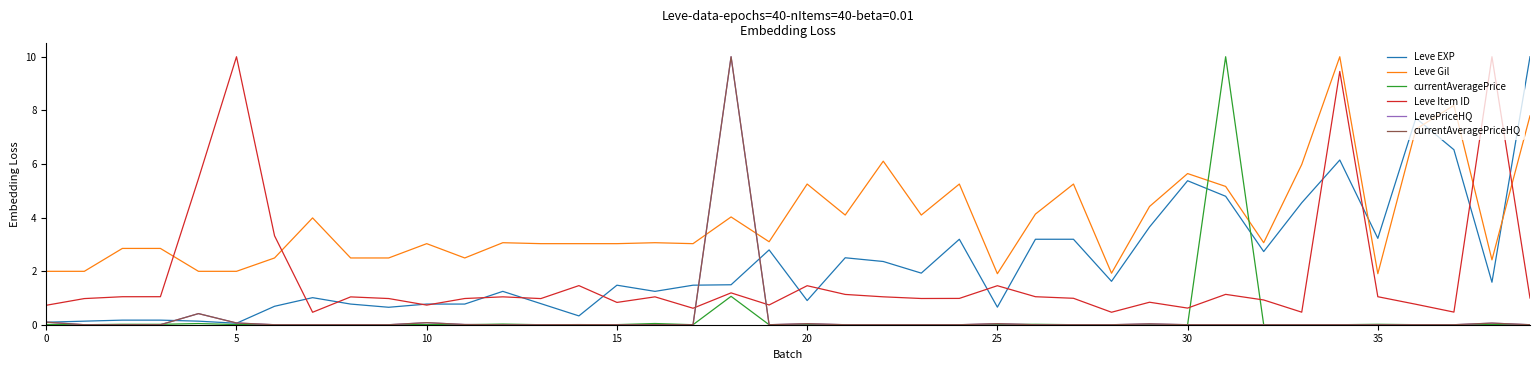

Which series has the largest range (max minus min)?

currentAveragePrice